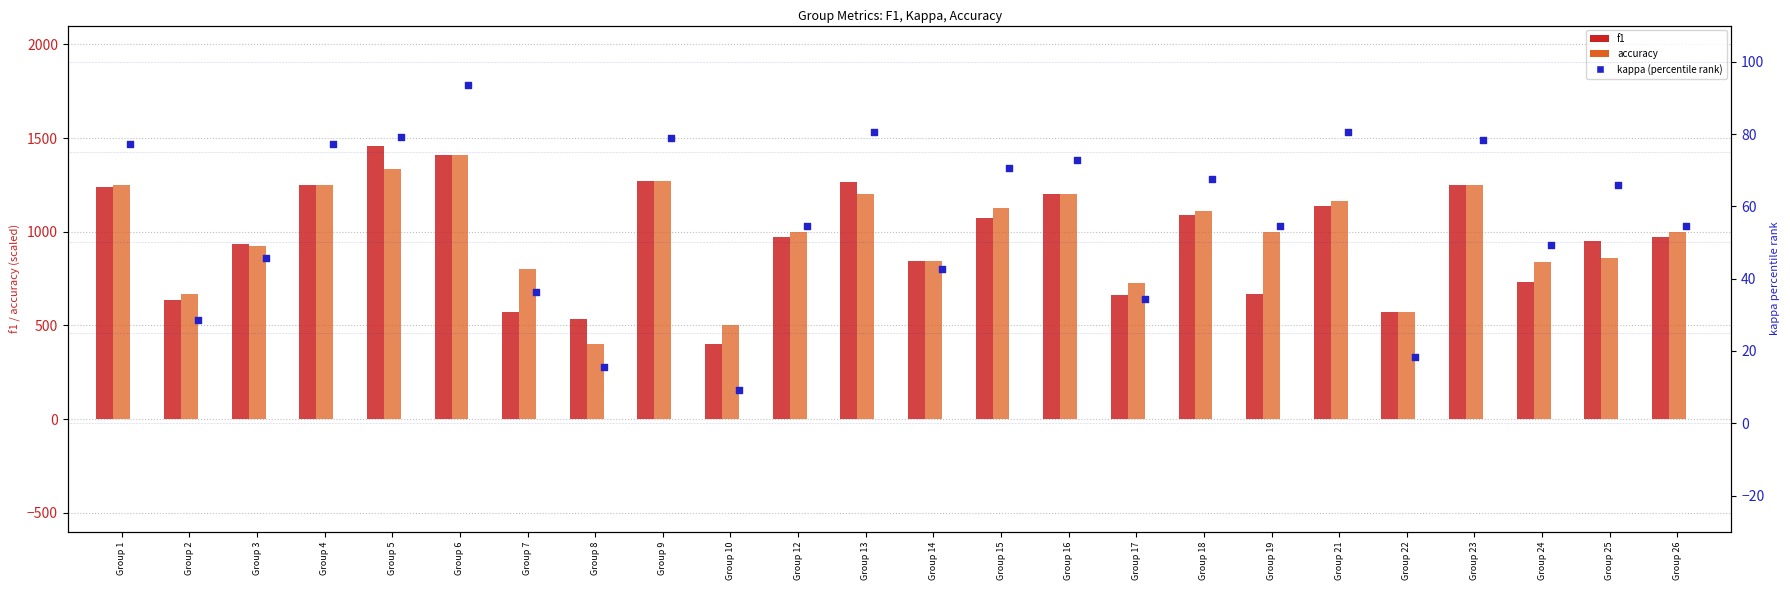

At how many categories does at least one series exceed 385?

24